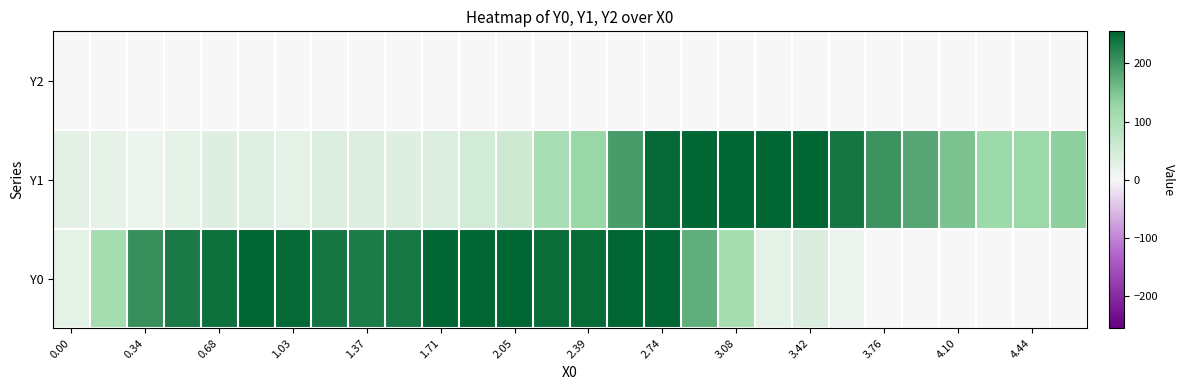

How many series are shown in this chart?

3